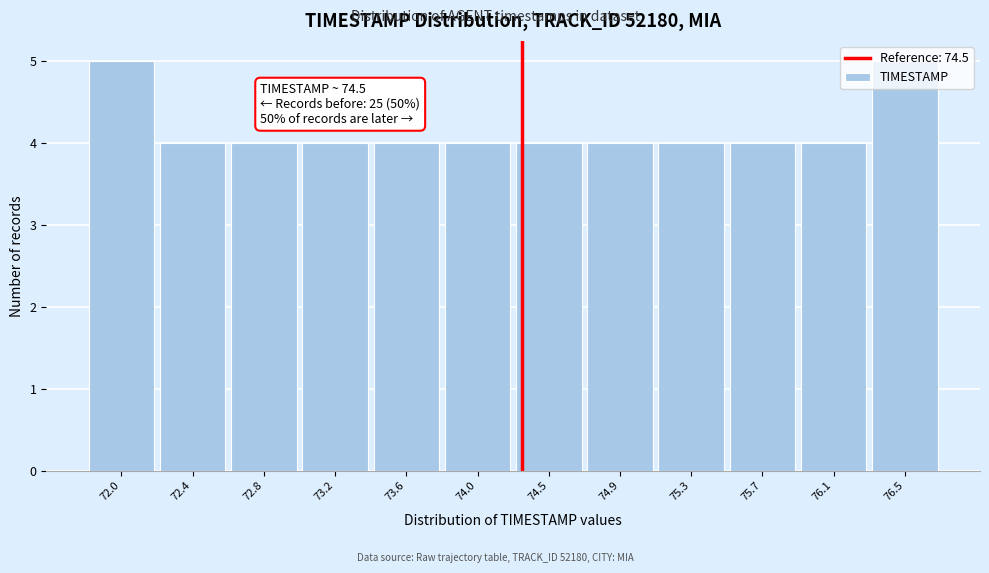

What is the ratio of the value at 74.0 to the value at 74.5?

1.0